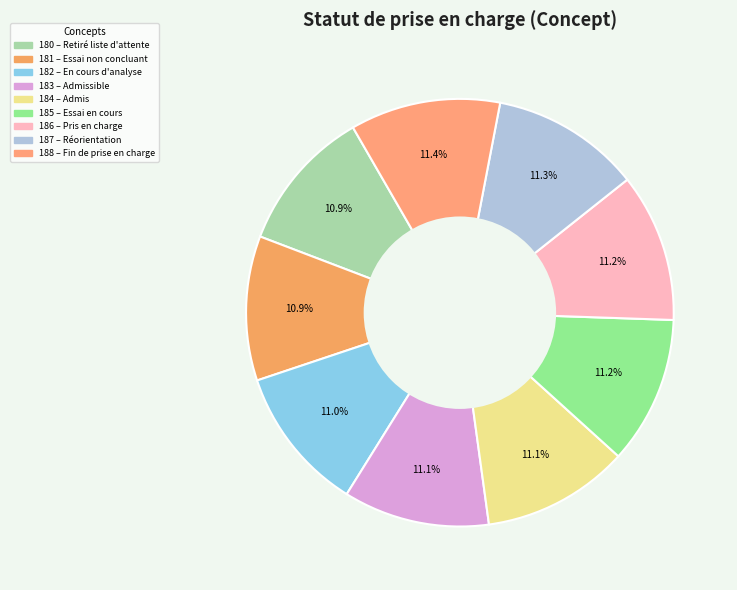

Count the number of slices in the pie.

9